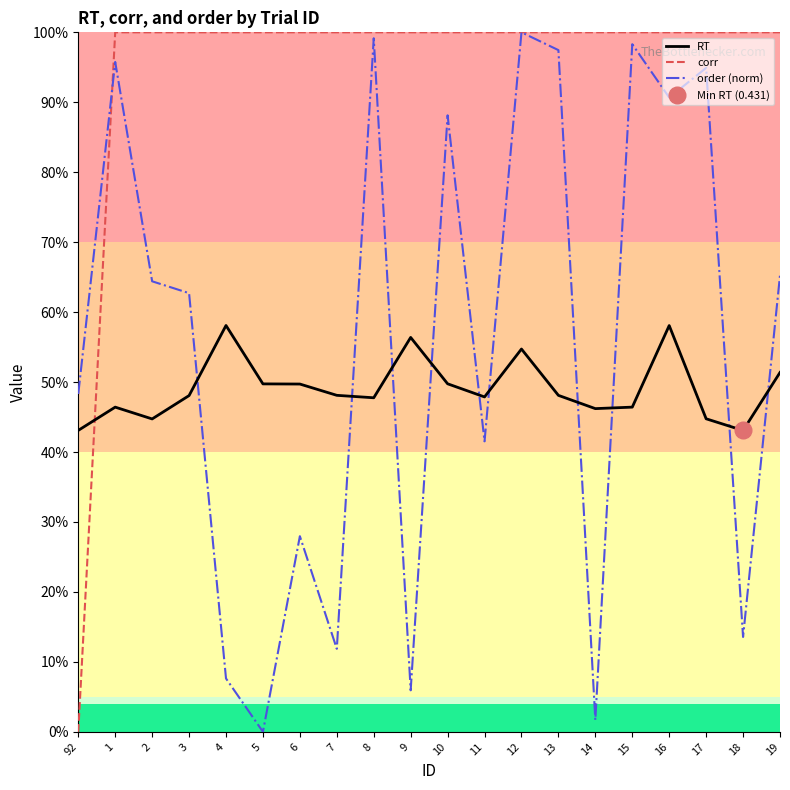

Reading left to right, list all the values displayed in this chart.

RT: 92=0.4	1=0.5	2=0.4	3=0.5	4=0.6	5=0.5	6=0.5	7=0.5	8=0.5	9=0.6	10=0.5	11=0.5	12=0.5	13=0.5	14=0.5	15=0.5	16=0.6	17=0.4	18=0.4	19=0.5
corr: 92=0.0	1=1.0	2=1.0	3=1.0	4=1.0	5=1.0	6=1.0	7=1.0	8=1.0	9=1.0	10=1.0	11=1.0	12=1.0	13=1.0	14=1.0	15=1.0	16=1.0	17=1.0	18=1.0	19=1.0
order (norm): 92=0.5	1=1.0	2=0.6	3=0.6	4=0.1	5=0.0	6=0.3	7=0.1	8=1.0	9=0.1	10=0.9	11=0.4	12=1.0	13=1.0	14=0.0	15=1.0	16=0.9	17=0.9	18=0.1	19=0.7